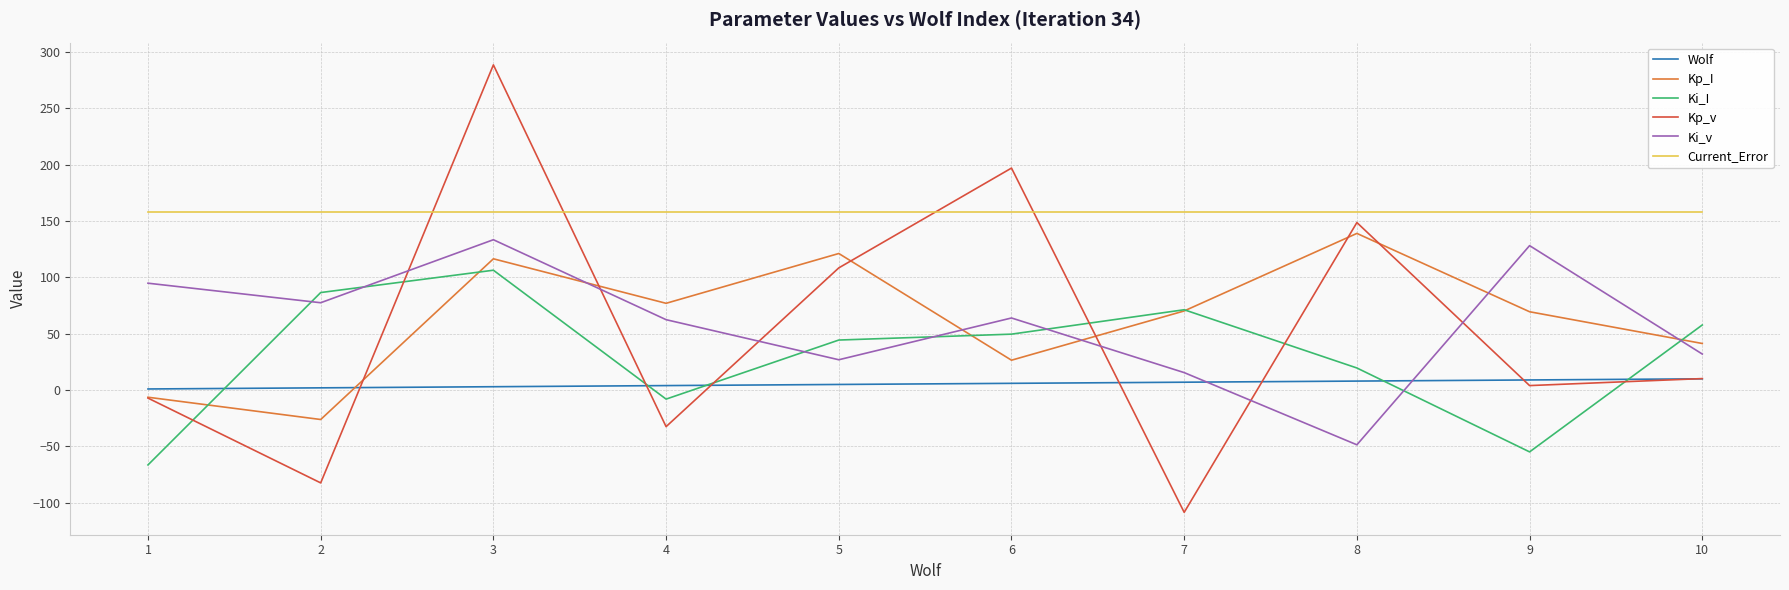

Which series has the widest spread of values?

Kp_v